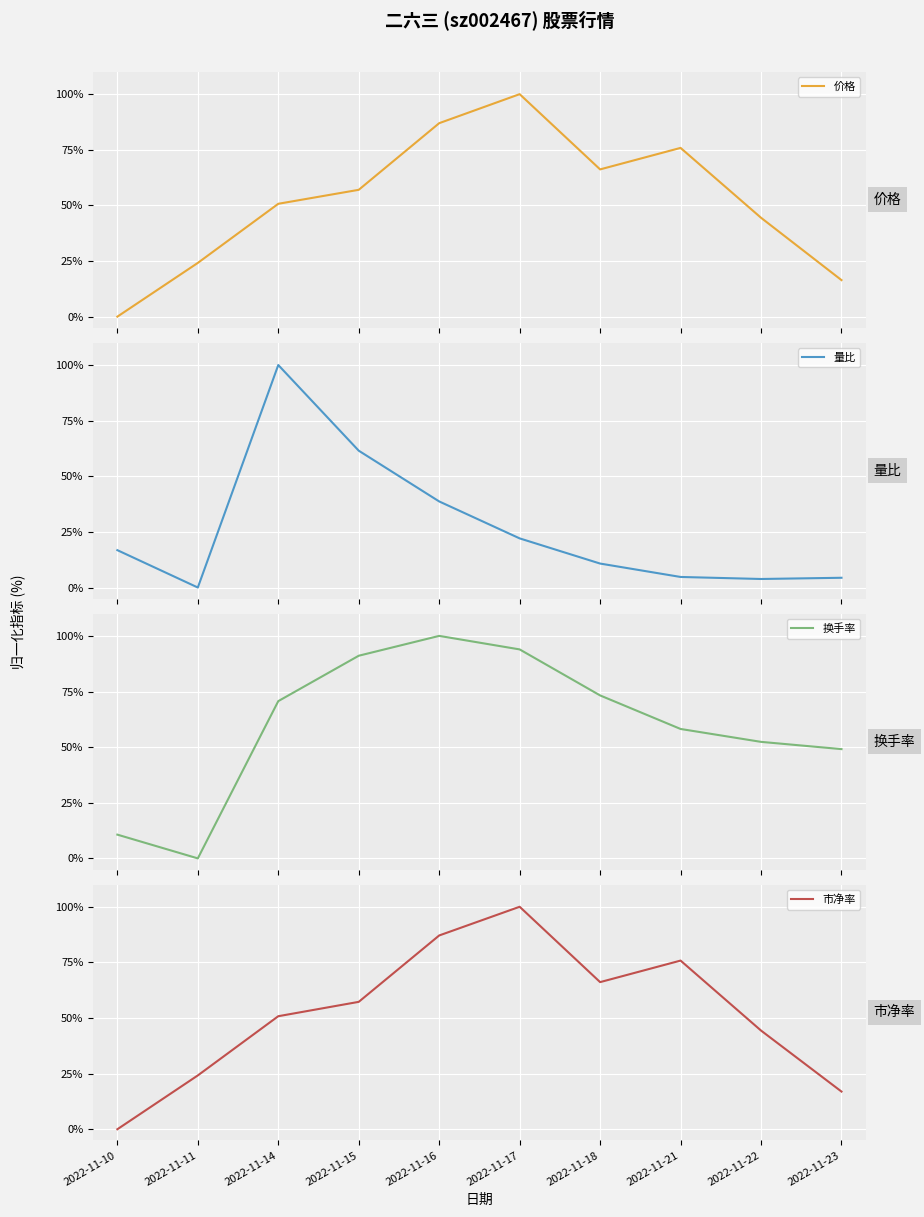

Reading left to right, what are all the values shown in this chart?

价格: 2022-11-10=0.0	2022-11-11=24.2	2022-11-14=50.7	2022-11-15=57.0	2022-11-16=87.0	2022-11-17=100.0	2022-11-18=66.2	2022-11-21=75.8	2022-11-22=44.4	2022-11-23=16.4
量比: 2022-11-10=16.8	2022-11-11=0.0	2022-11-14=100.0	2022-11-15=61.5	2022-11-16=38.7	2022-11-17=22.1	2022-11-18=10.8	2022-11-21=4.7	2022-11-22=3.8	2022-11-23=4.4
换手率: 2022-11-10=10.7	2022-11-11=0.0	2022-11-14=70.7	2022-11-15=91.1	2022-11-16=100.0	2022-11-17=93.9	2022-11-18=73.2	2022-11-21=58.2	2022-11-22=52.4	2022-11-23=49.1
市净率: 2022-11-10=0.0	2022-11-11=24.2	2022-11-14=50.8	2022-11-15=57.3	2022-11-16=87.1	2022-11-17=100.0	2022-11-18=66.1	2022-11-21=75.8	2022-11-22=44.4	2022-11-23=16.9